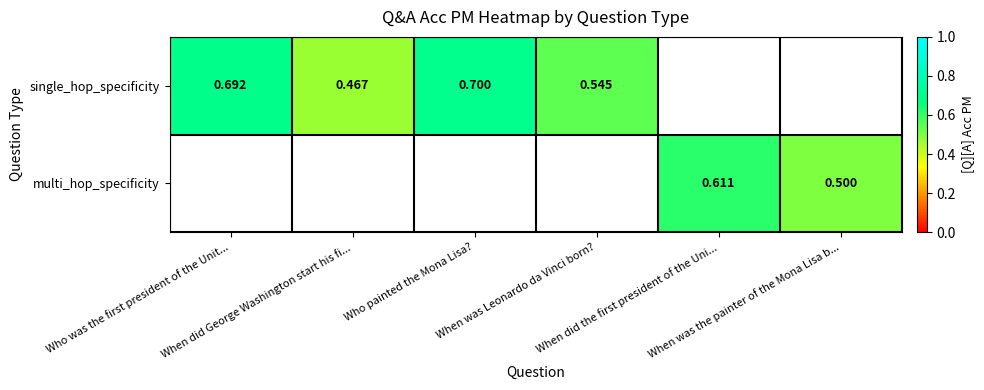

Is the value of multi_hop_specificity at When was Leonardo da Vinci born? greater than the value of single_hop_specificity at Who was the first president of the Unit...?

No